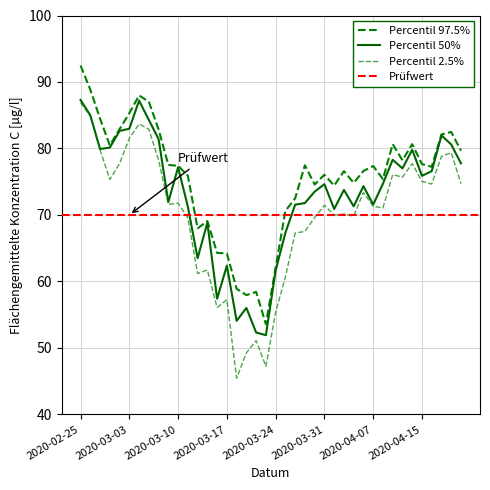

True or false: Low and High intersect in this chart.

False